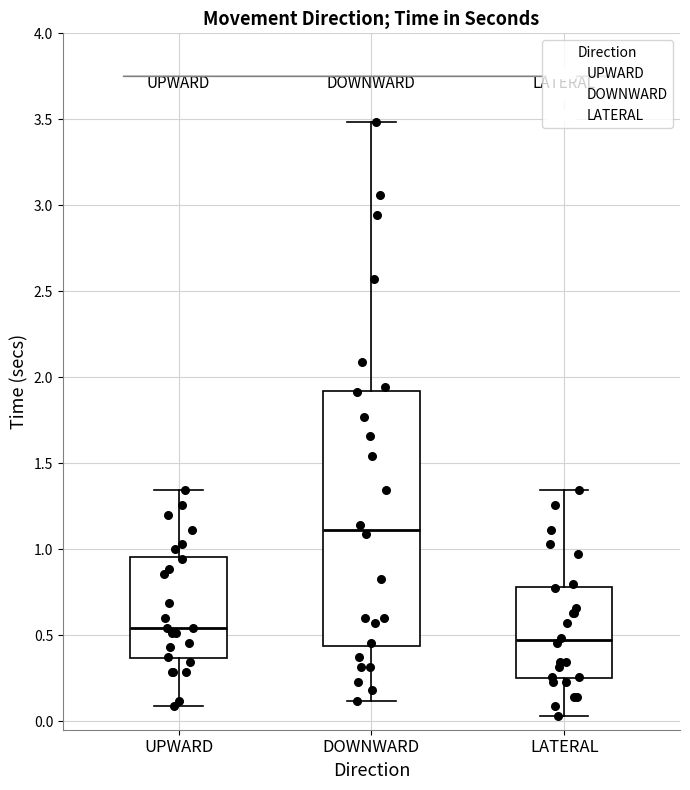

Reading left to right, transcribe this box plot: for each box, give where its median line is, the range the box spans, and where its two whiskers end, as read against the y-axis. The values are not printed on the chart, so give them approximately, as read against the axis.

UPWARD: median 0.55, box 0.35 to 0.95, whiskers 0.10 to 1.35
DOWNWARD: median 1.10, box 0.45 to 1.90, whiskers 0.10 to 3.50
LATERAL: median 0.45, box 0.25 to 0.80, whiskers 0.05 to 1.35